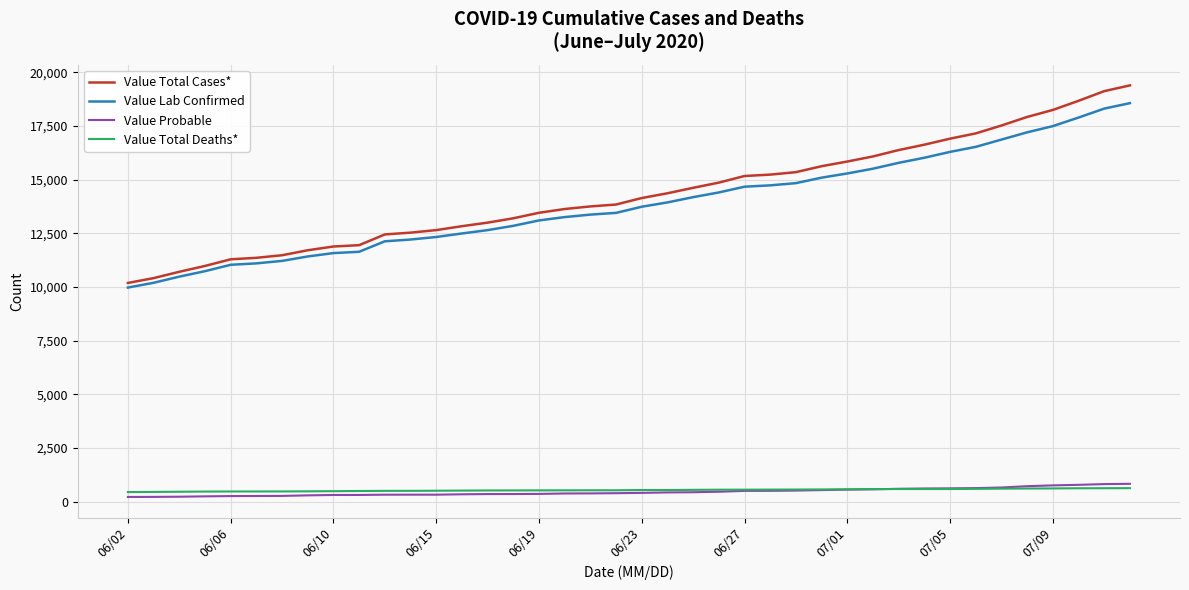

How many lines are shown in the chart?

4